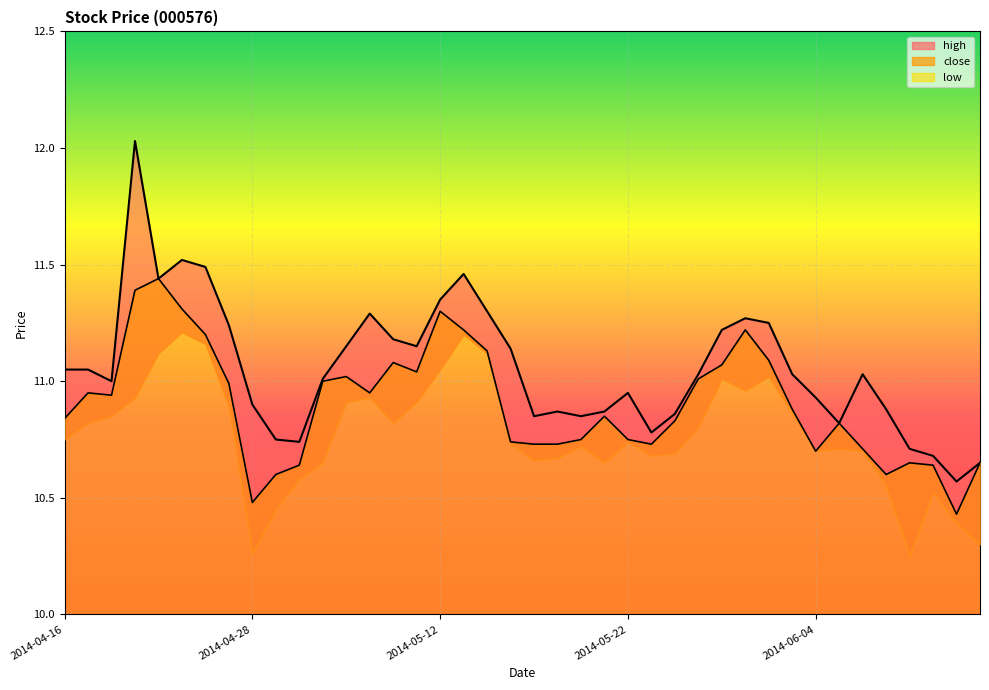

Which series has the largest total across all categories?

high